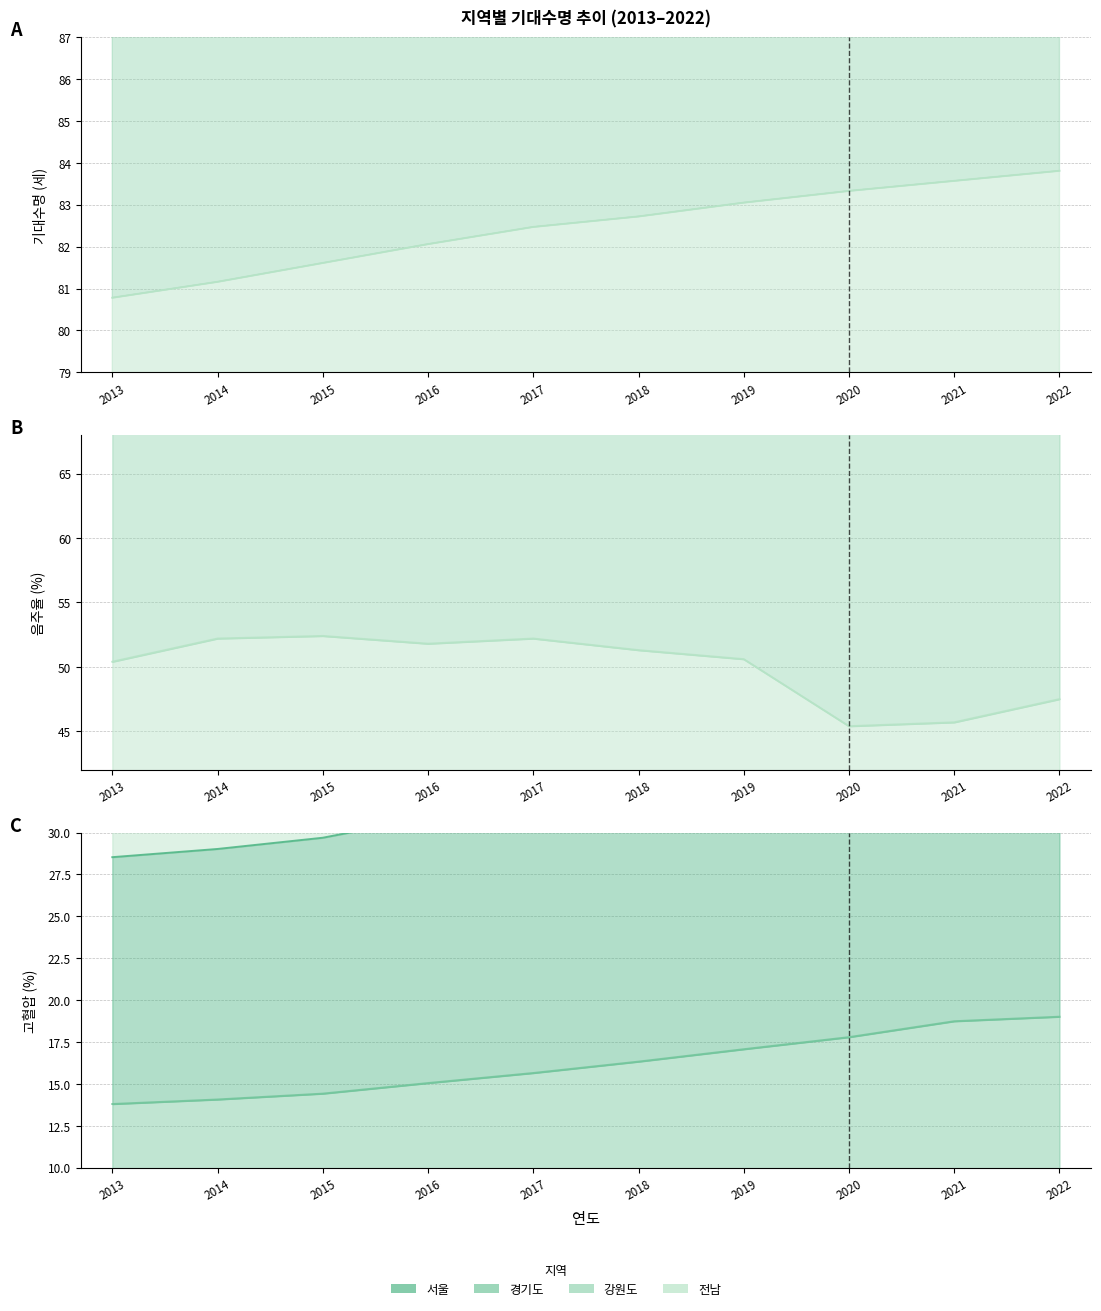

Between 2014 and 2017, which is larger?

2017